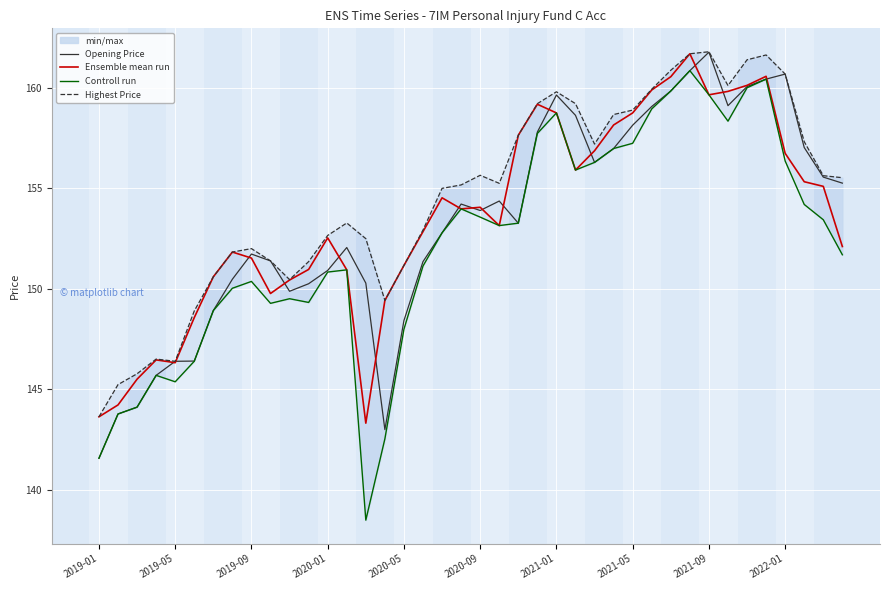

Which category has the lowest value across all series?

14